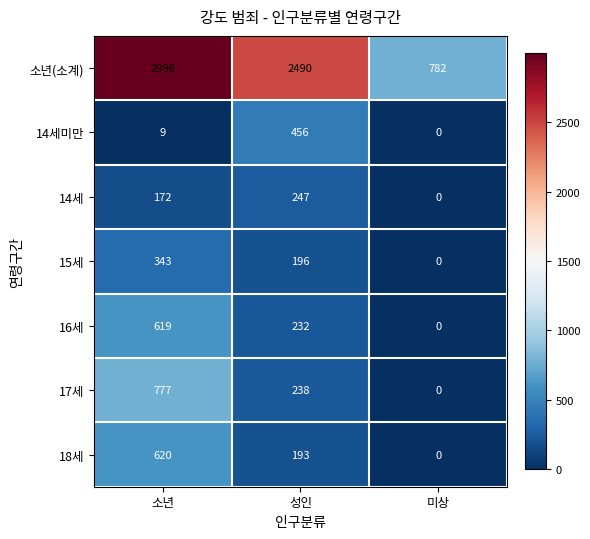

Count the 14세 values in the range 0 to 247.

3